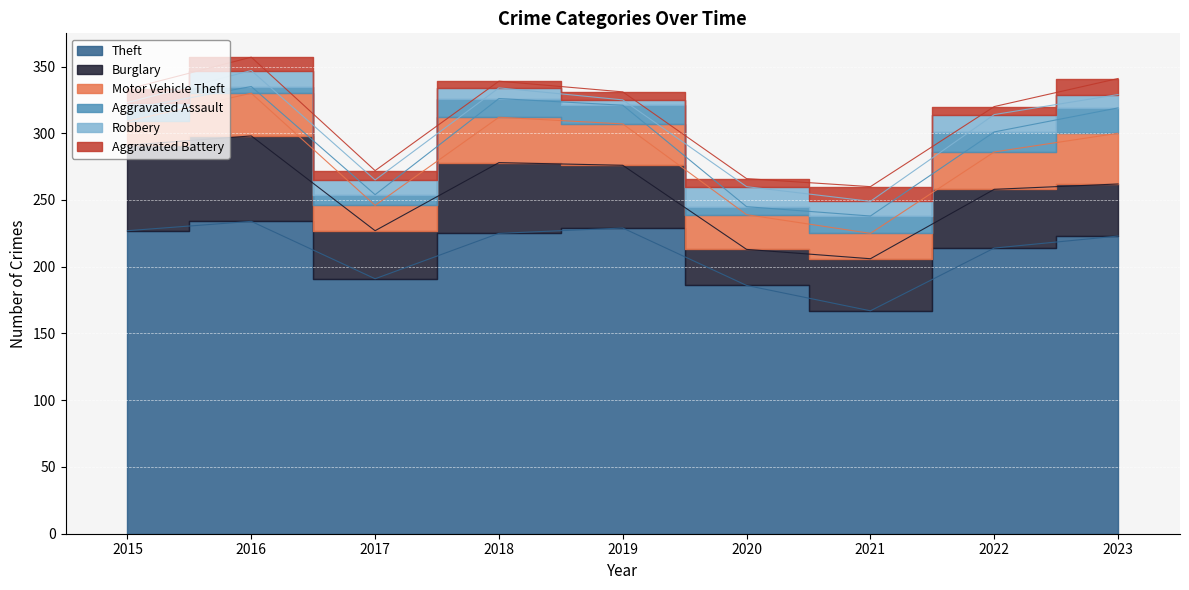

What are all the series names shown in the legend?

Theft, Burglary, Motor Vehicle Theft, Aggravated Assault, Robbery, Aggravated Battery